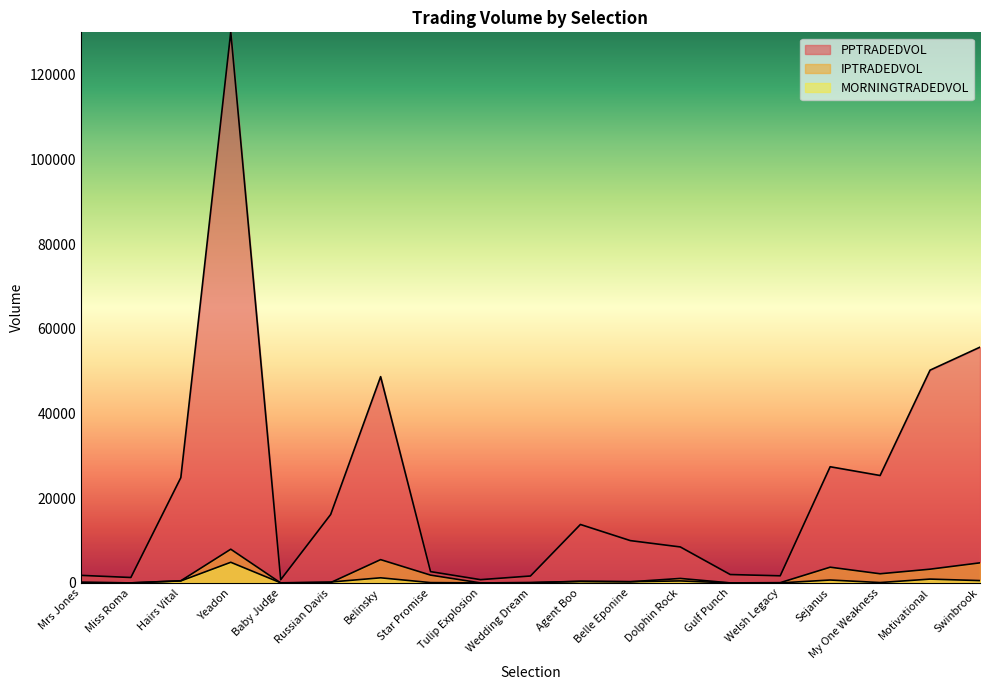

In PPTRADEDVOL, how many points are lower than both neighbors (excluding endpoints)?

5